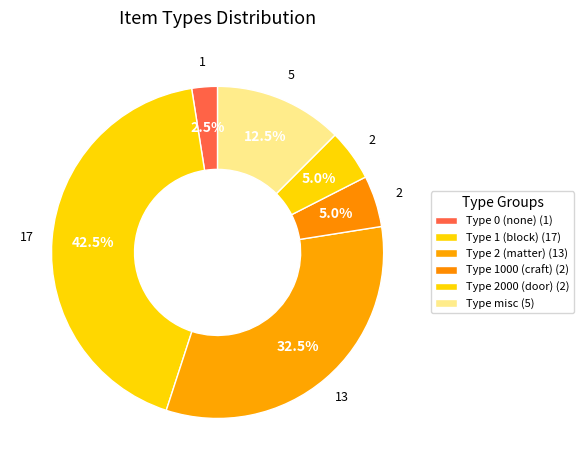

How many slices are in this pie chart?

6